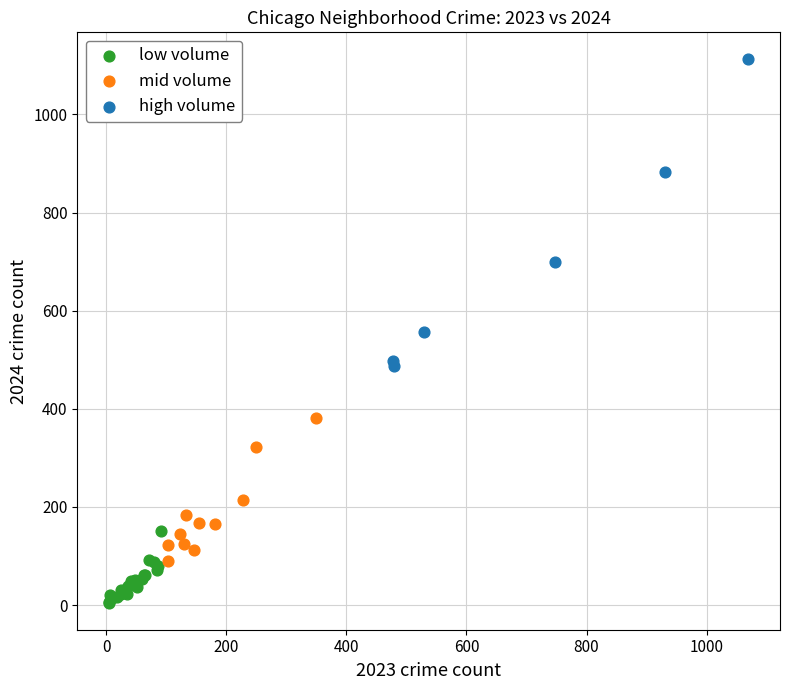

Which series reaches the minimum Y coordinate?

low volume